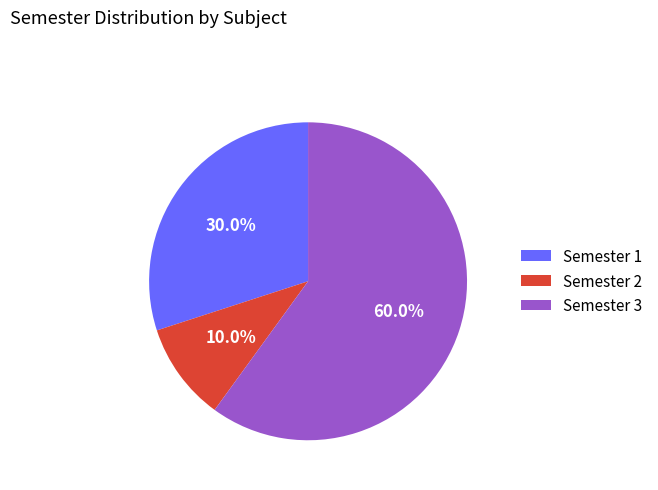

What is the total percentage of Semester 1 and Semester 2?

40.0%